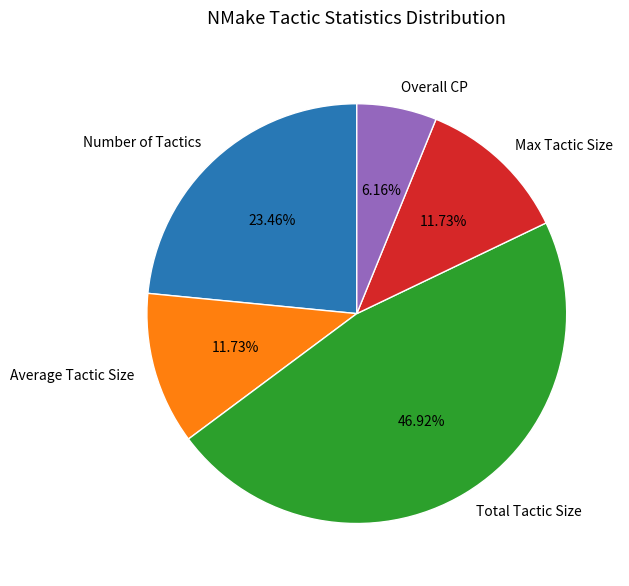

What is the largest slice in the pie chart?

Total Tactic Size